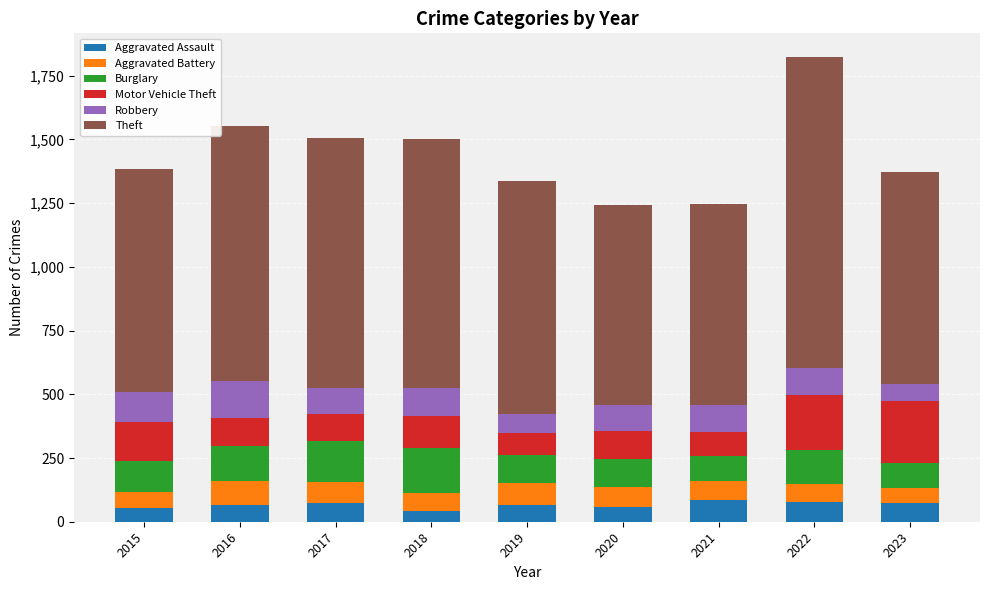

What is the total value across all series at 2022?

1825